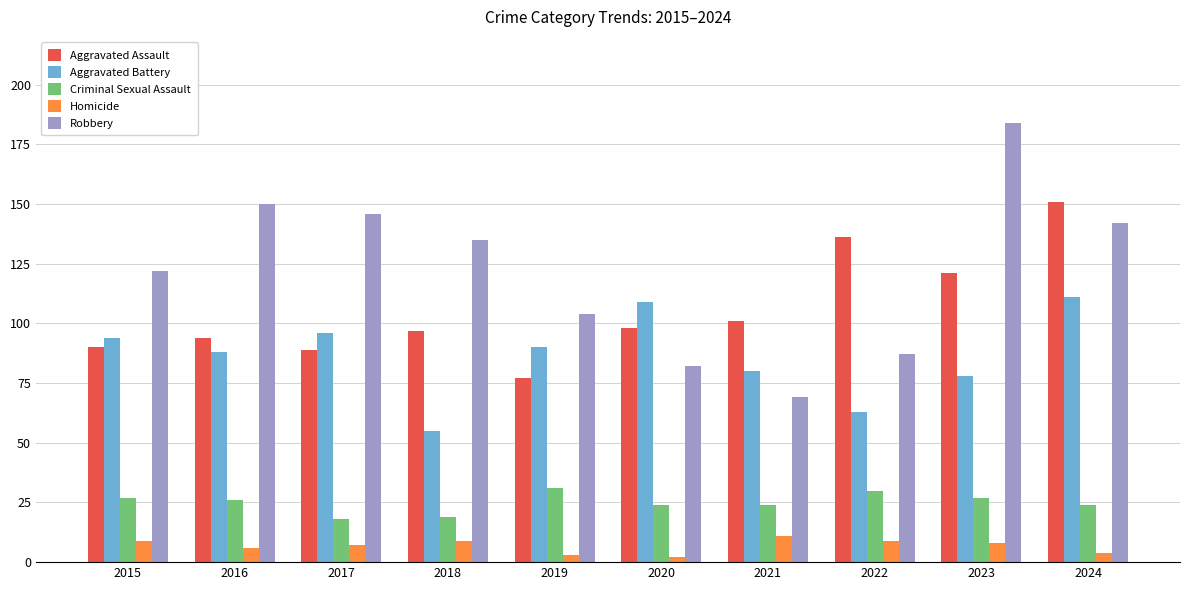

Which series changed the most between 2017 and 2021?

Robbery